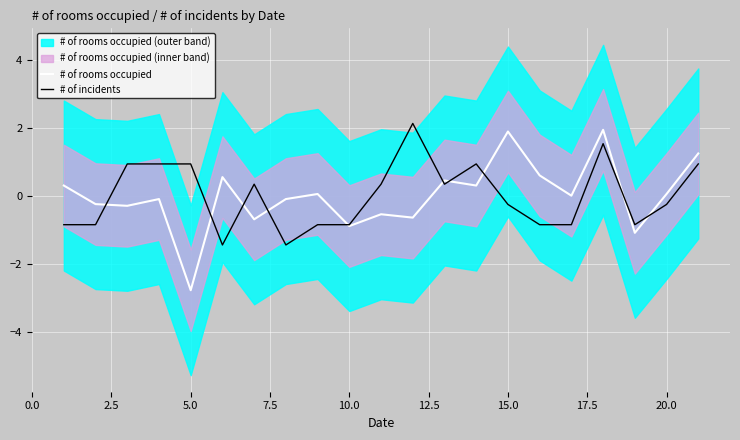

How many interior local peaks does the # of rooms occupied series have?

7